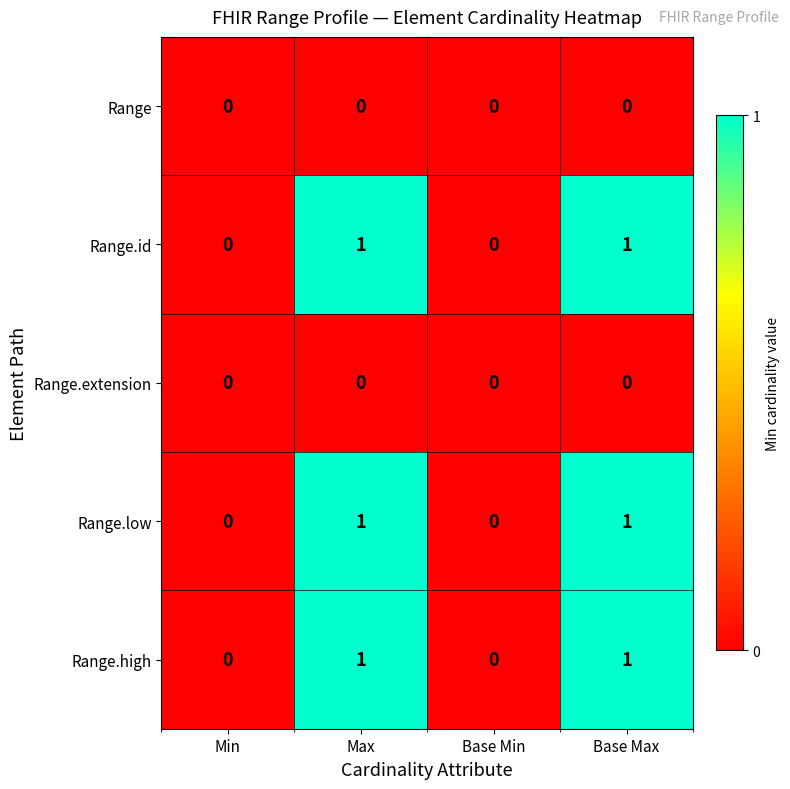

Is the value of Range.id at Base Max greater than the value of Range.extension at Base Max?

Yes